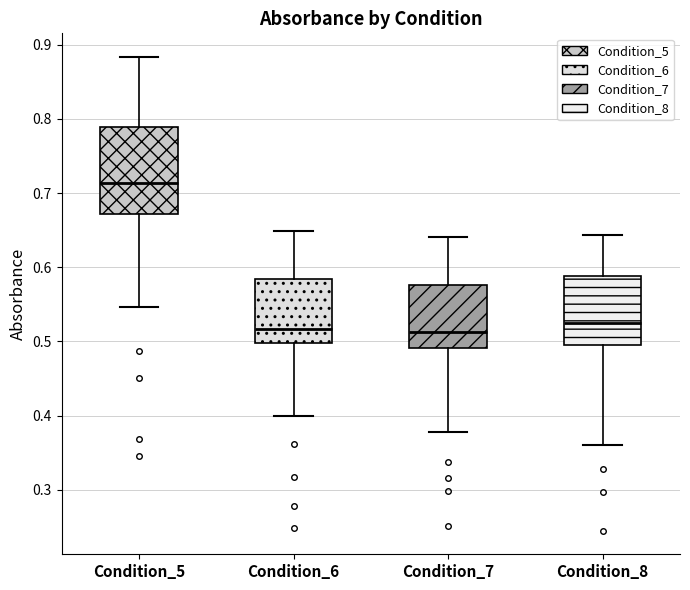

Reading left to right, transcribe this box plot: for each box, give where its median line is, the range the box spans, and where its two whiskers end, as read against the y-axis. The values are not printed on the chart, so give them approximately, as read against the axis.

Condition_5: median 0.71, box 0.67 to 0.79, whiskers 0.55 to 0.88
Condition_6: median 0.52, box 0.50 to 0.58, whiskers 0.40 to 0.65
Condition_7: median 0.51, box 0.49 to 0.58, whiskers 0.38 to 0.64
Condition_8: median 0.53, box 0.50 to 0.59, whiskers 0.36 to 0.64